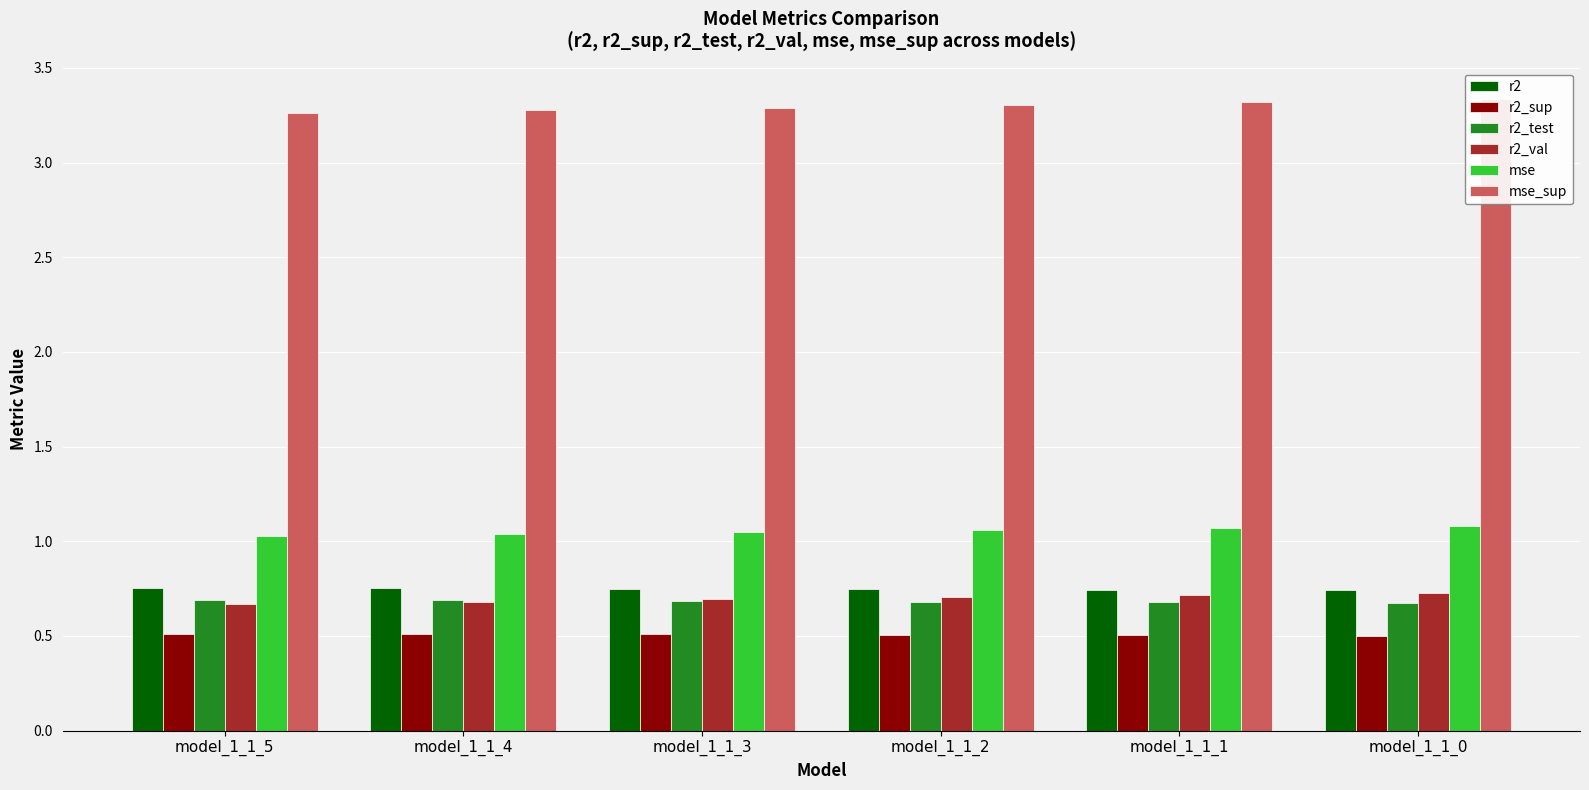

Which series has the widest spread of values?

mse_sup